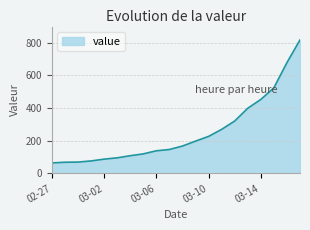

What is the smallest value displayed?

64